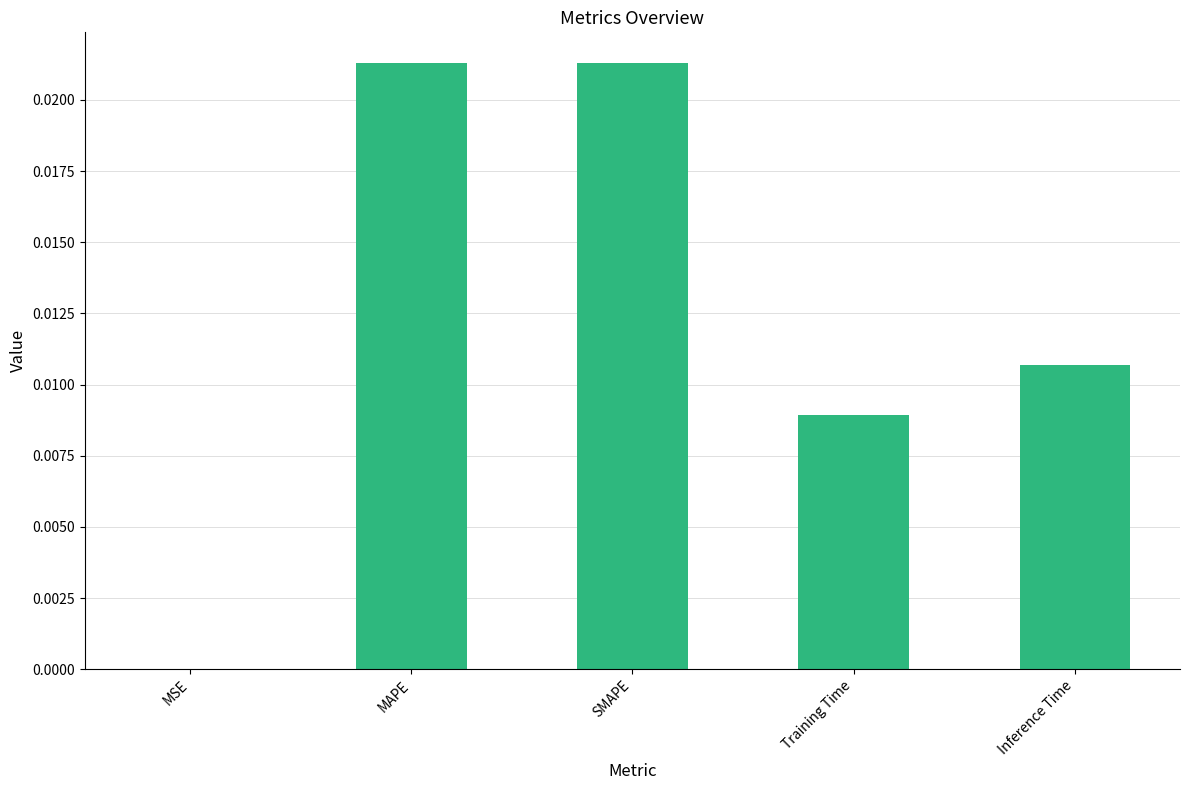

Which has a higher value, MAPE or Inference Time?

MAPE